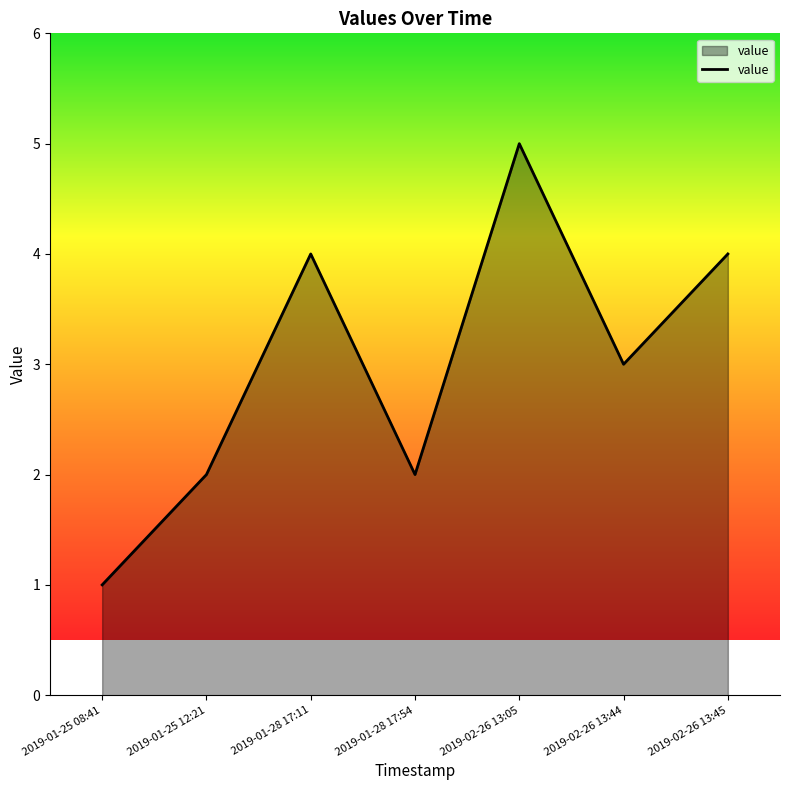

Where is the data nearest to the value 3?

2019-02-26 13:44